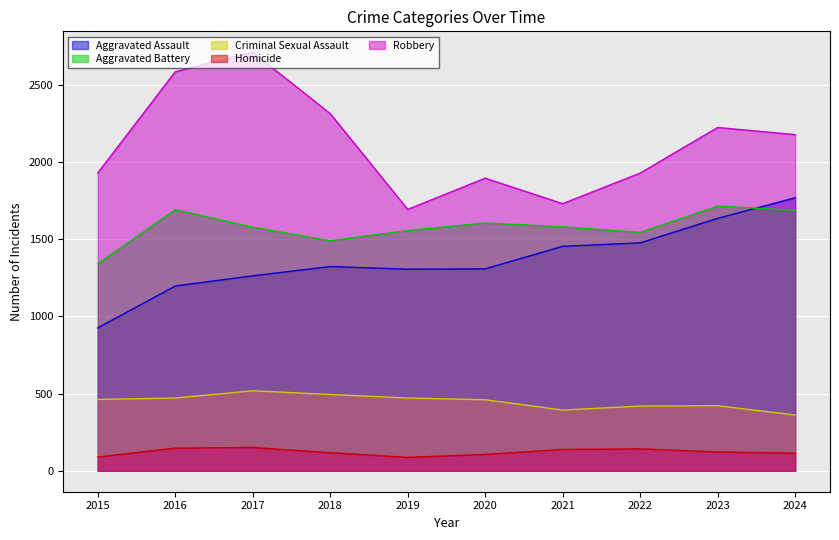

Which series changed the most between 2015 and 2021?

Aggravated Assault